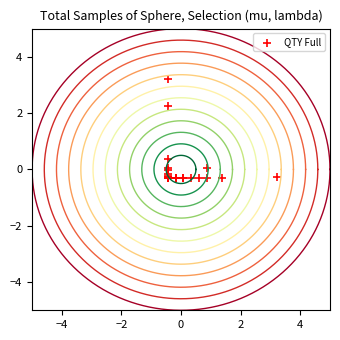

What Y value in the scatter plot is closest to 1?

0.4